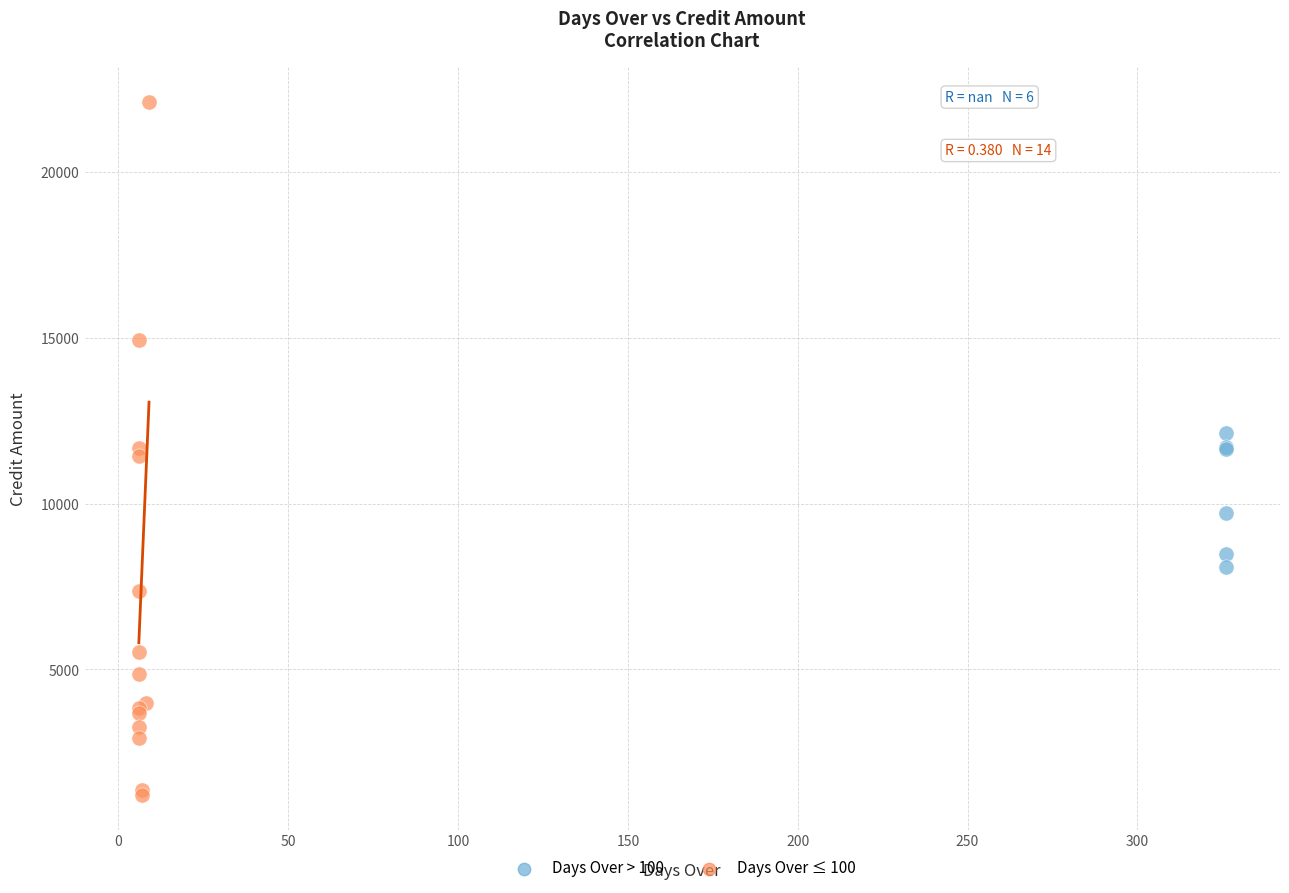

What are all the series names shown in the legend?

Days Over > 100, Days Over ≤ 100